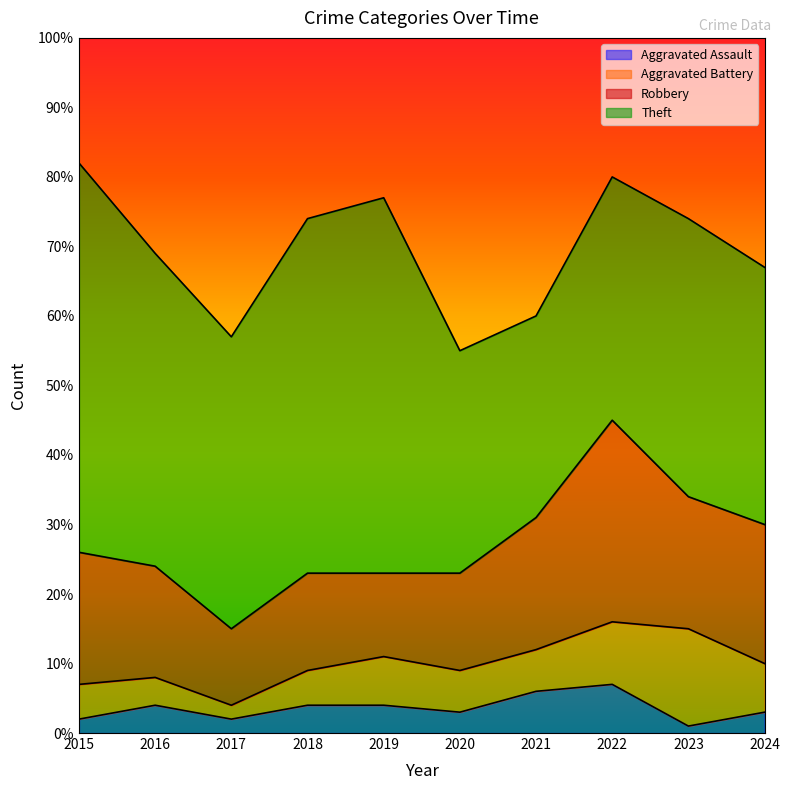

The value of Aggravated Assault at 2017 is 3. True or false?

False